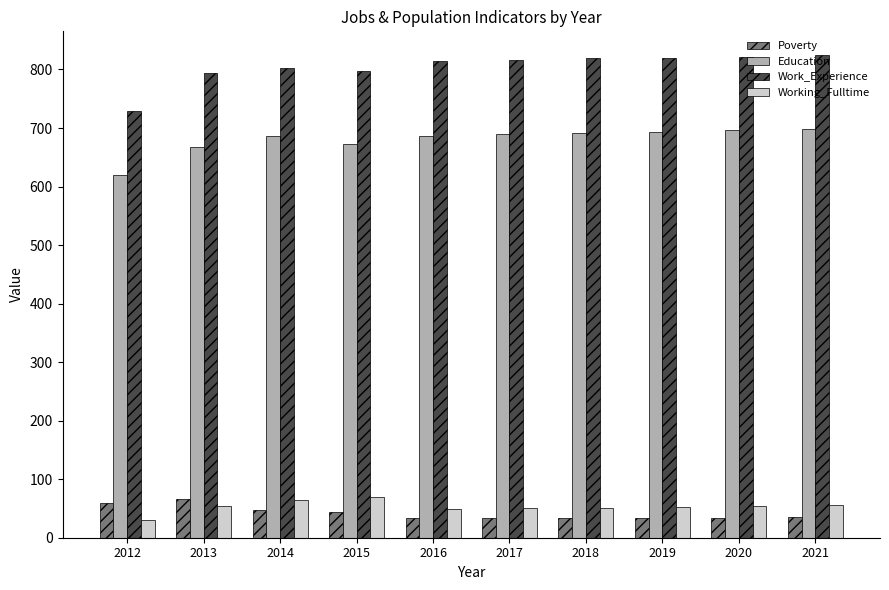

The Poverty series shows 21 at 2014. True or false?

False